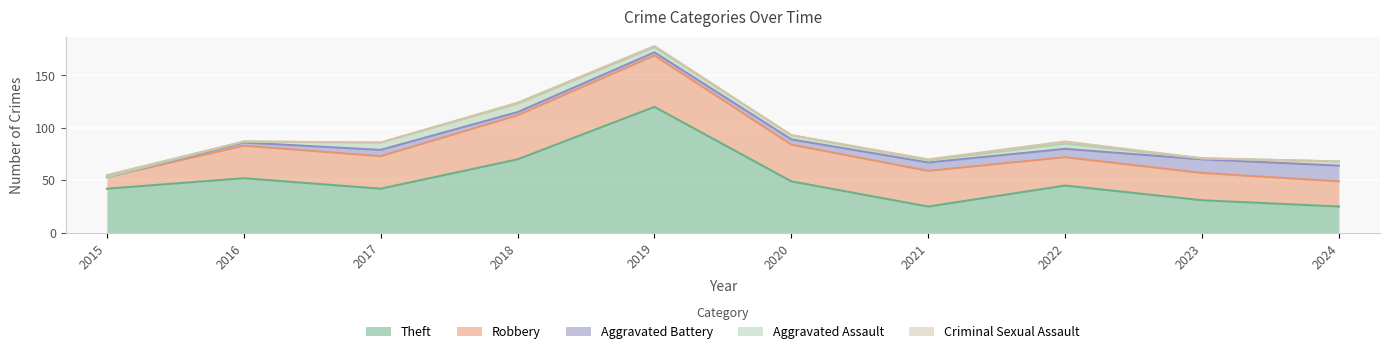

How many positive values does the Aggravated Assault series have?

9